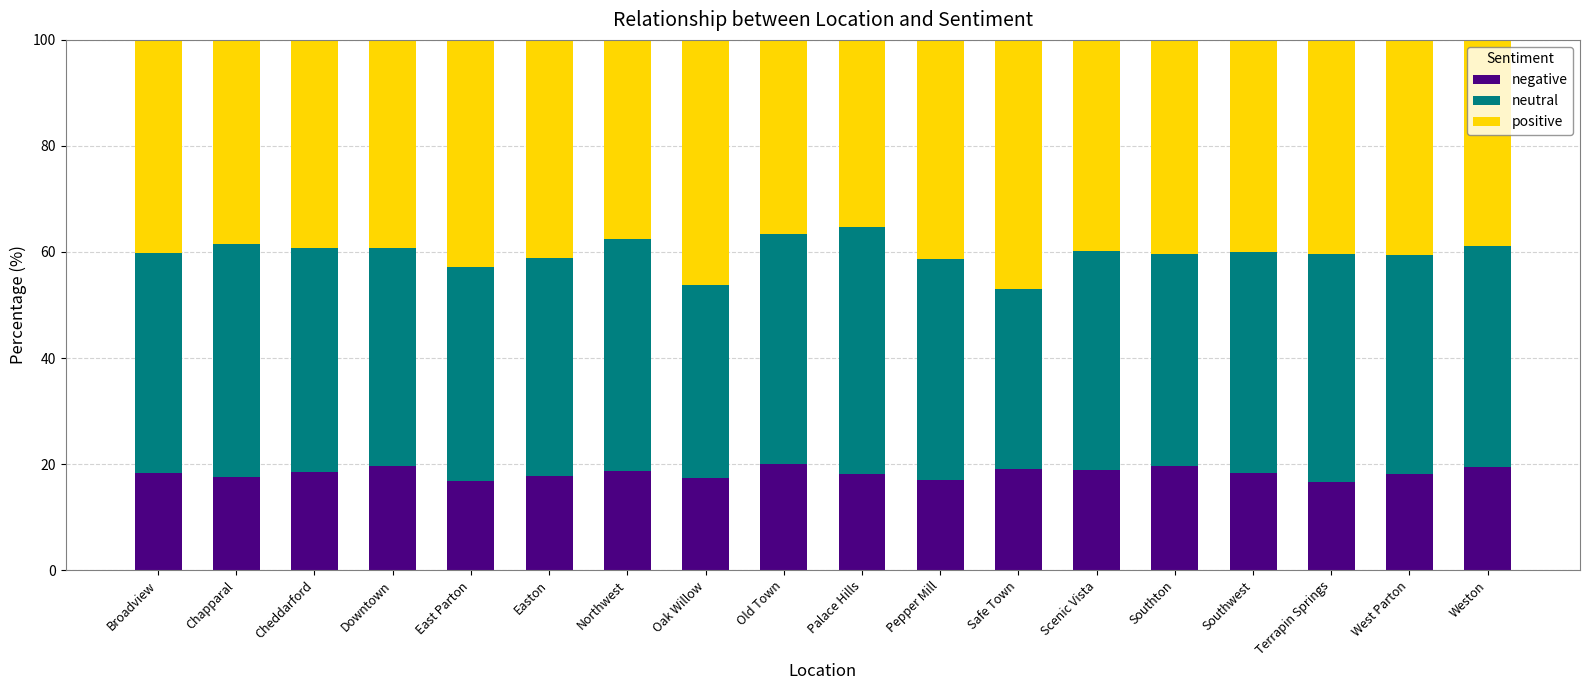

How many bars are there in total?

18